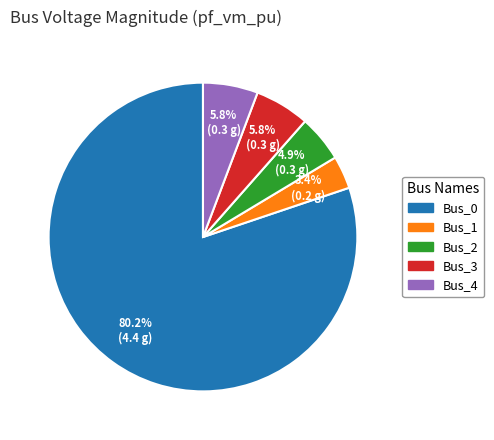

Is the sum of Bus_1 and Bus_0 greater than half?

Yes